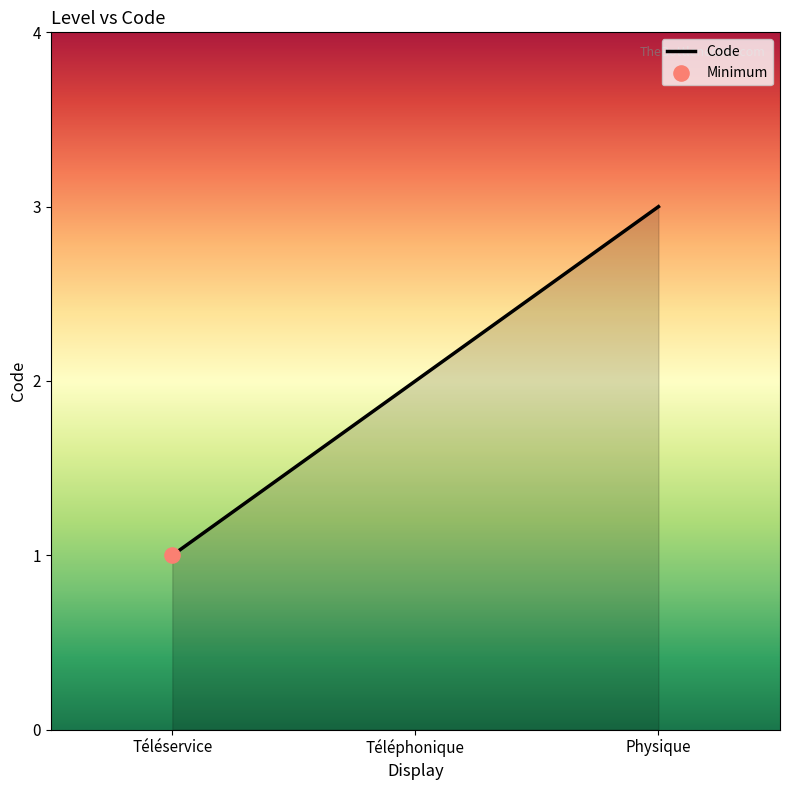

What is the change in value from Téléphonique to Physique?

+1